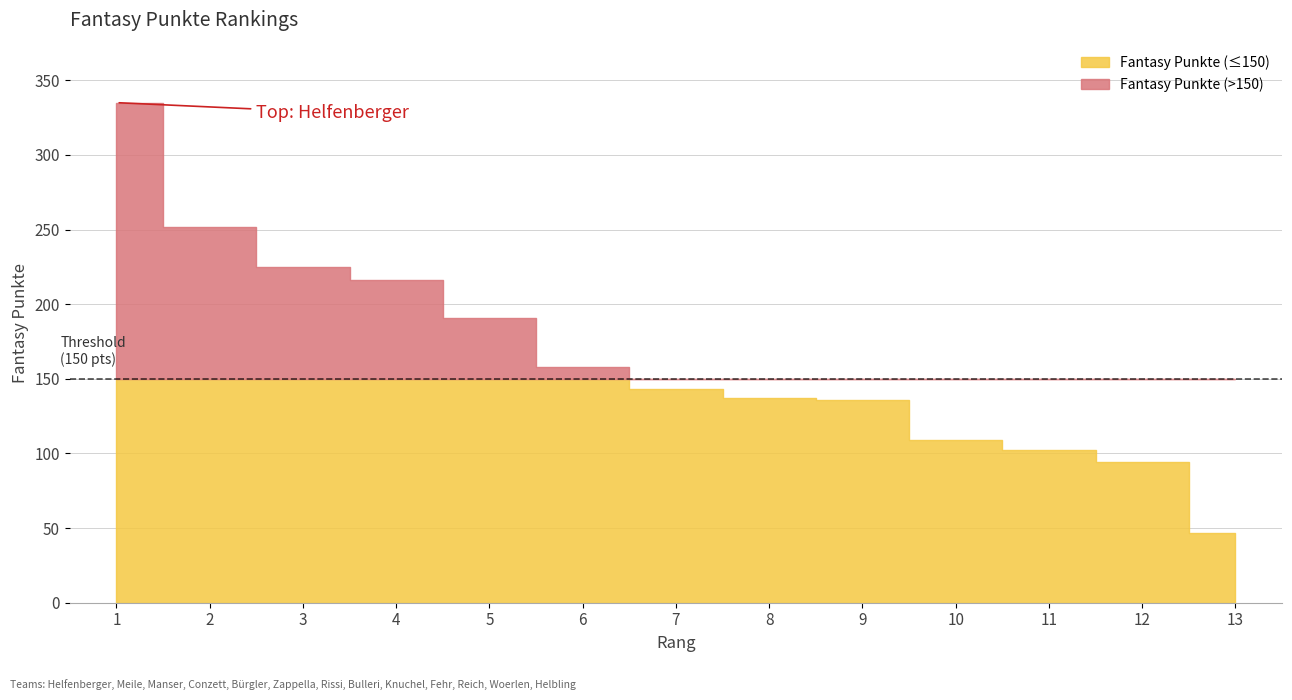

Reading left to right, transcribe all the data shown in this chart.

1=335	2=252	3=225	4=216	5=191	6=158	7=143	8=137	9=136	10=109	11=102	12=94	13=47